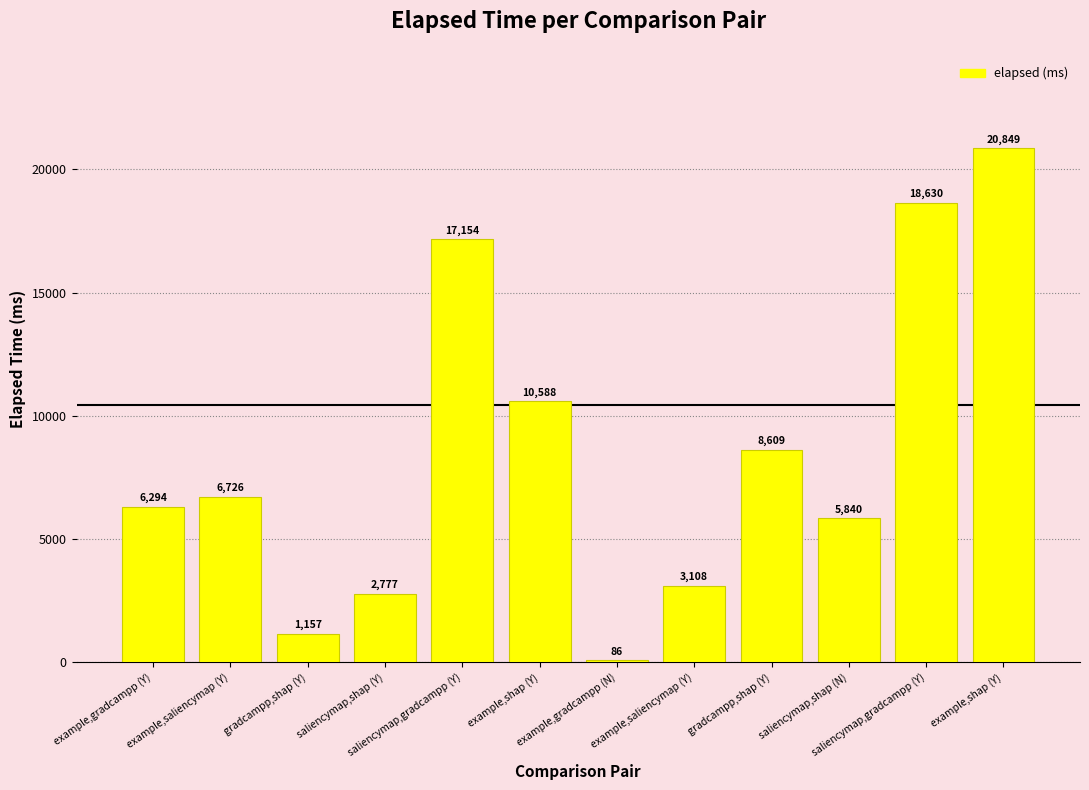

Is it true that the value at example,saliencymap (Y) is 6726?

True